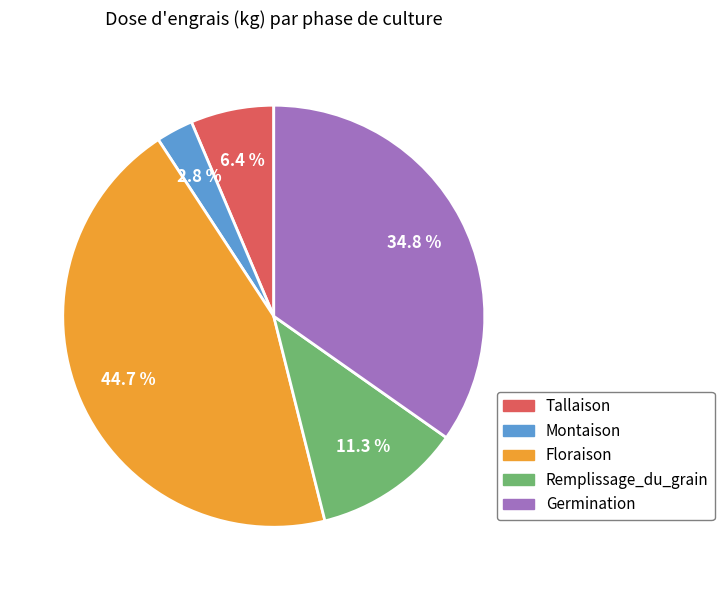

To the nearest percent, what percentage of the pie is Montaison?

3%